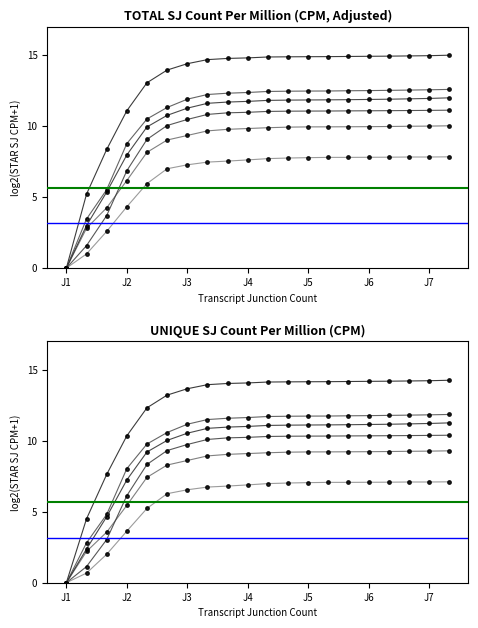

At which category is the sum across all series the highest?

19